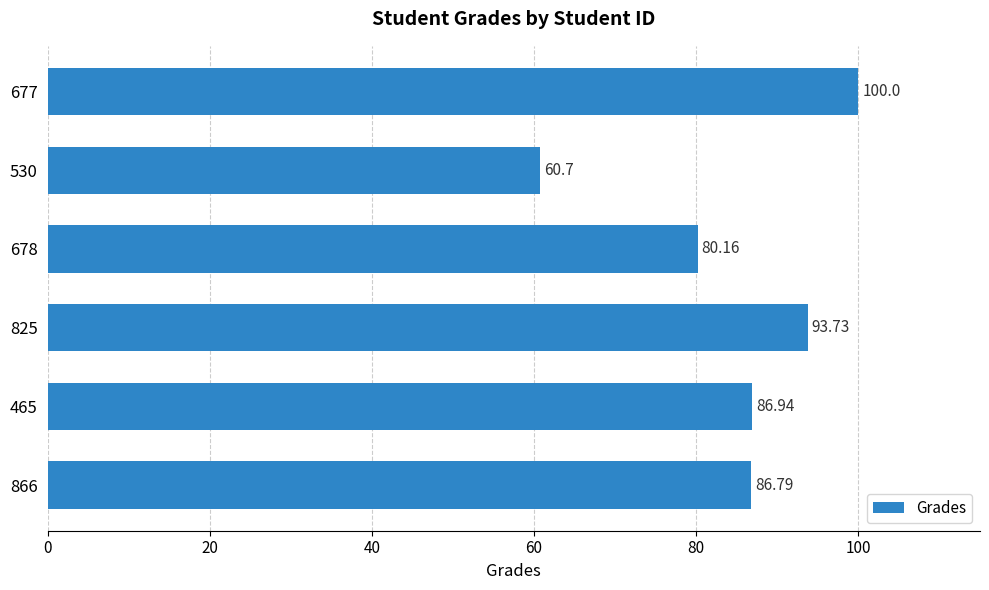

What is the sum of all values?

508.3